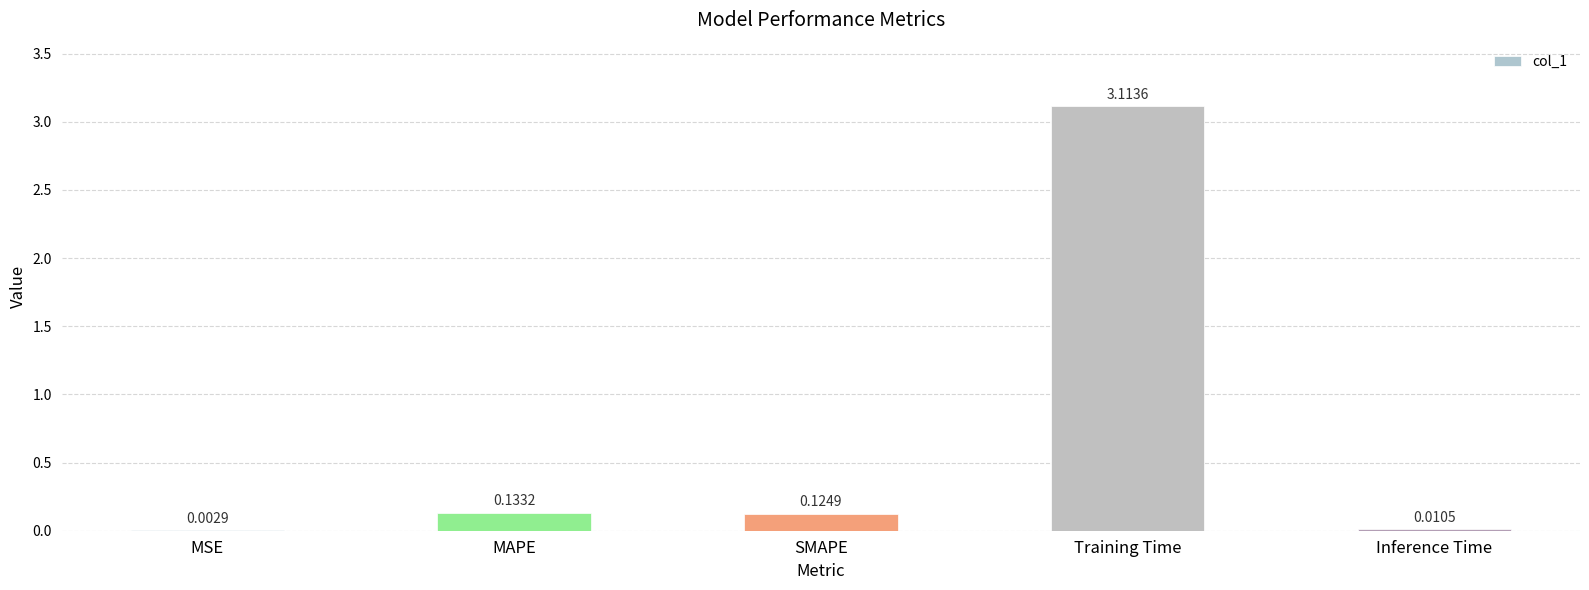

At which label is the value closest to 1?

MAPE